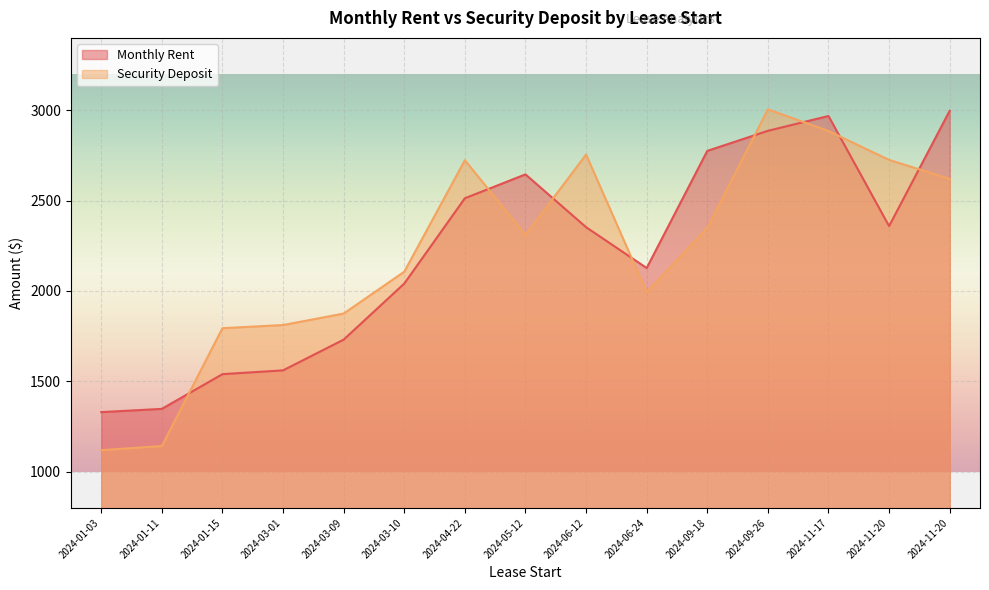

Which series ends up on top after the final intersection of Security Deposit and Monthly Rent?

Monthly Rent